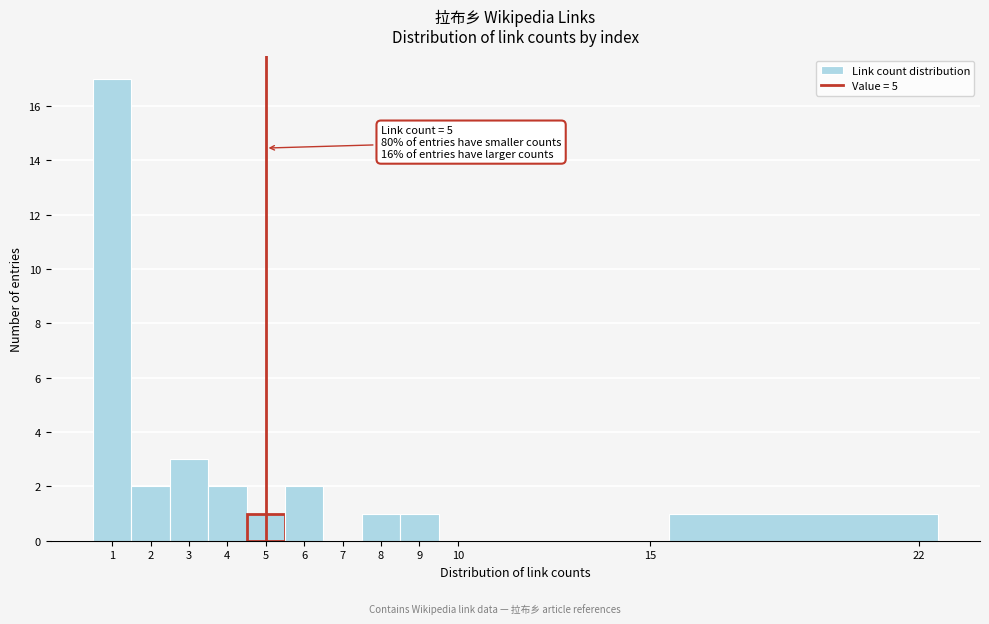

Over which range of the x-axis is the bar tallest?

0.5 to 1.5